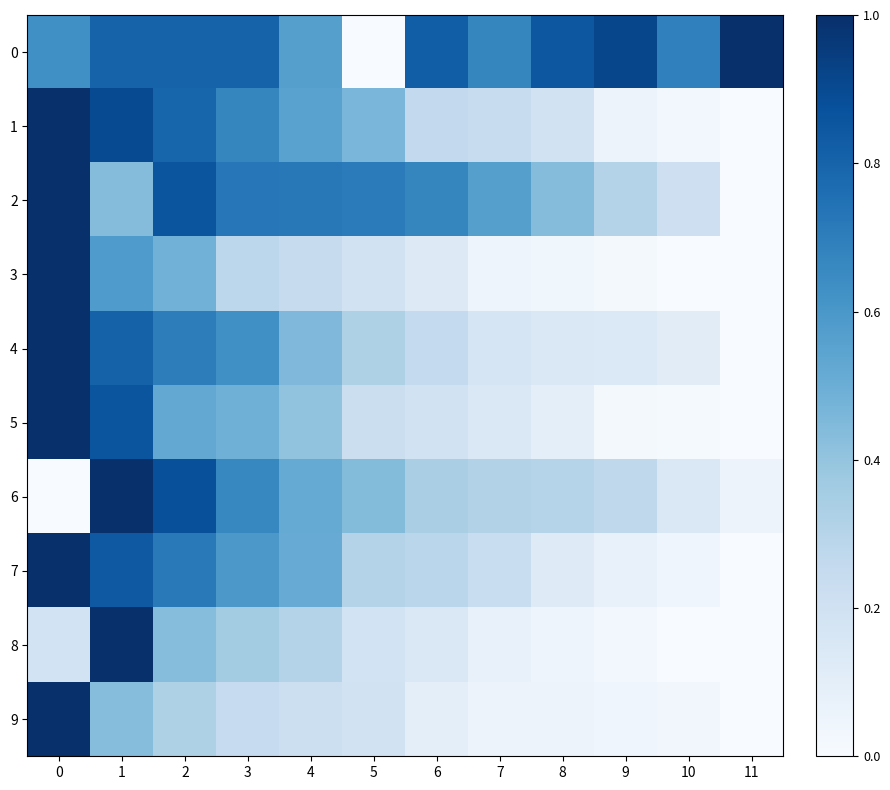

Reading left to right, list all the values displayed in this chart.

0: 0=0.6	1=0.8	2=0.8	3=0.8	4=0.6	5=0.0	6=0.8	7=0.7	8=0.8	9=0.9	10=0.7	11=1.0
1: 0=1.0	1=0.9	2=0.8	3=0.7	4=0.6	5=0.5	6=0.3	7=0.2	8=0.2	9=0.1	10=0.0	11=0.0
2: 0=1.0	1=0.4	2=0.9	3=0.7	4=0.7	5=0.7	6=0.7	7=0.6	8=0.4	9=0.3	10=0.2	11=0.0
3: 0=1.0	1=0.6	2=0.5	3=0.3	4=0.2	5=0.2	6=0.1	7=0.0	8=0.0	9=0.0	10=0.0	11=0.0
4: 0=1.0	1=0.8	2=0.7	3=0.6	4=0.4	5=0.3	6=0.3	7=0.2	8=0.1	9=0.1	10=0.1	11=0.0
5: 0=1.0	1=0.9	2=0.5	3=0.5	4=0.4	5=0.2	6=0.2	7=0.1	8=0.1	9=0.0	10=0.0	11=0.0
6: 0=0.0	1=1.0	2=0.9	3=0.7	4=0.5	5=0.4	6=0.3	7=0.3	8=0.3	9=0.3	10=0.1	11=0.1
7: 0=1.0	1=0.8	2=0.7	3=0.6	4=0.5	5=0.3	6=0.3	7=0.2	8=0.1	9=0.1	10=0.0	11=0.0
8: 0=0.2	1=1.0	2=0.4	3=0.4	4=0.3	5=0.2	6=0.1	7=0.1	8=0.0	9=0.0	10=0.0	11=0.0
9: 0=1.0	1=0.4	2=0.3	3=0.2	4=0.2	5=0.2	6=0.1	7=0.1	8=0.1	9=0.0	10=0.0	11=0.0